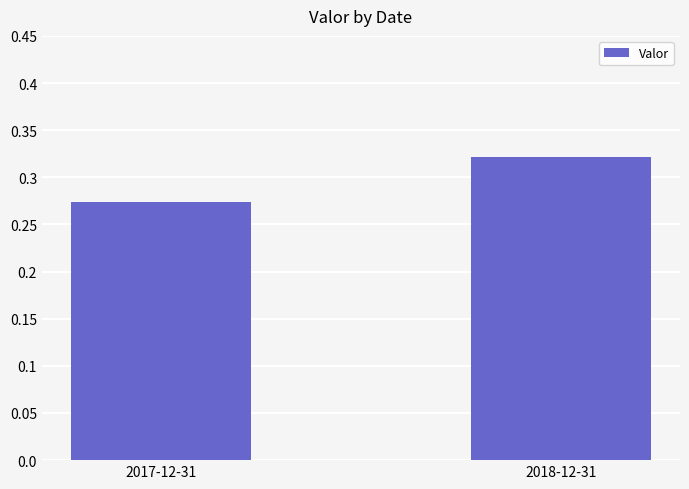

True or false: the data shows 0.1 at 2018-12-31.

False